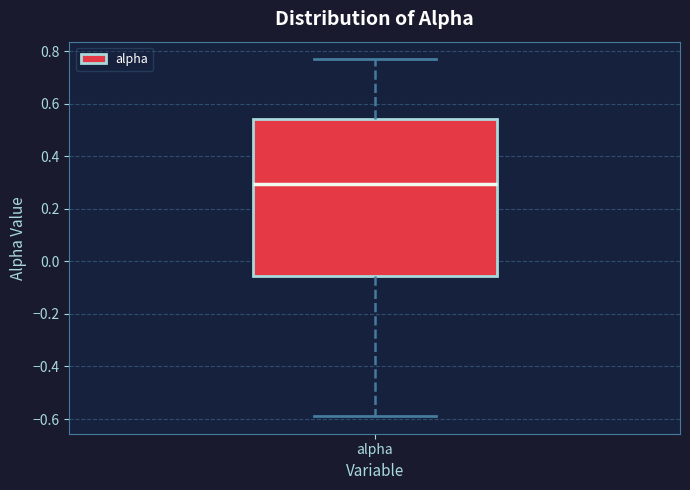

Transcribe this box plot: give where the median line is, the range the box spans, and where the two whiskers end, as read against the y-axis. The values are not printed on the chart, so give them approximately, as read against the axis.

median 0.30, box -0.06 to 0.54, whiskers -0.58 to 0.76